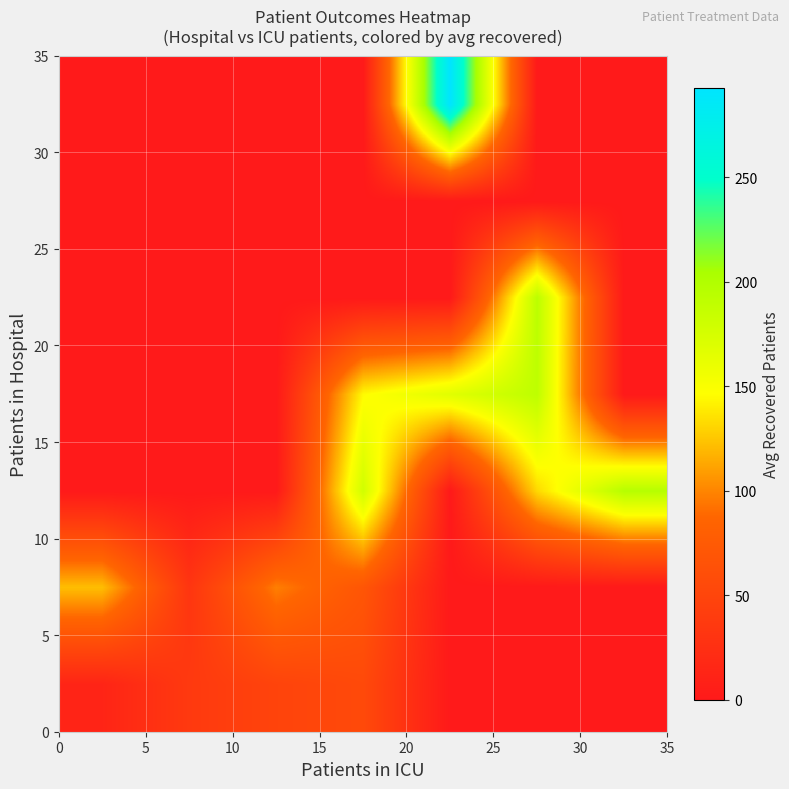

Count the number of data series in this chart.

7